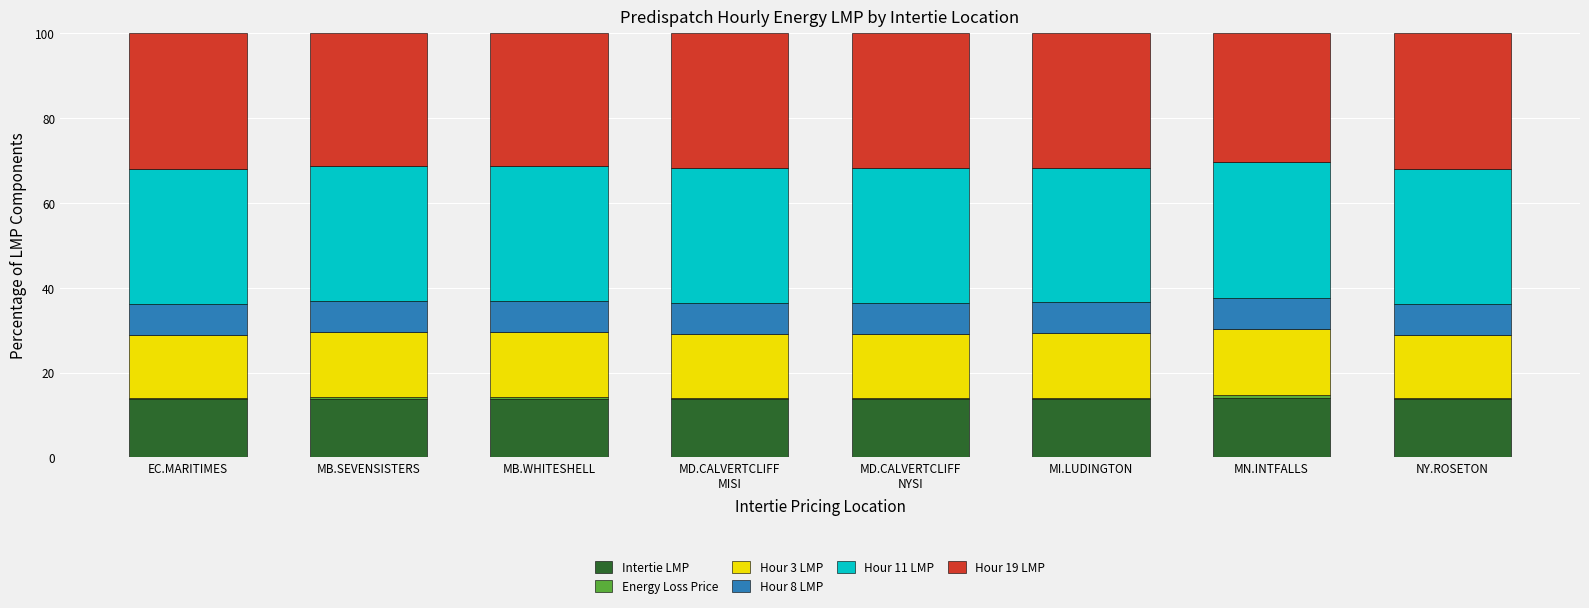

What is the sum of all Intertie LMP values?

110.4